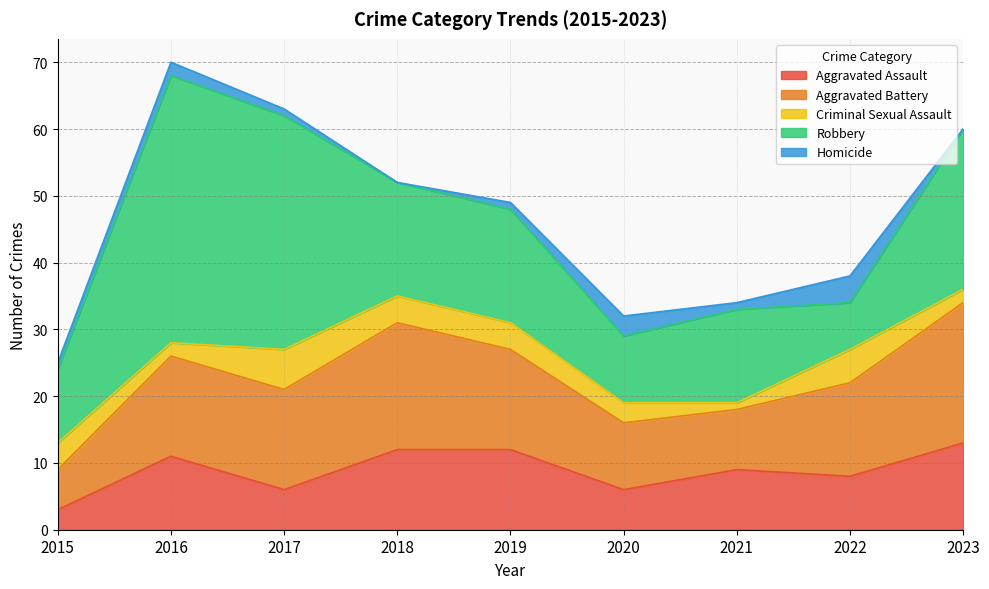

How many data points in Homicide are less than 1?

2